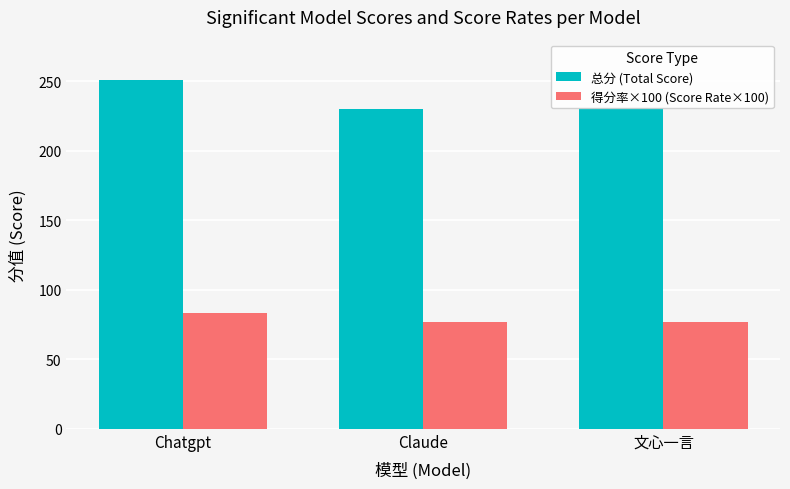

Which series has the largest range (max minus min)?

总分 (Total Score)